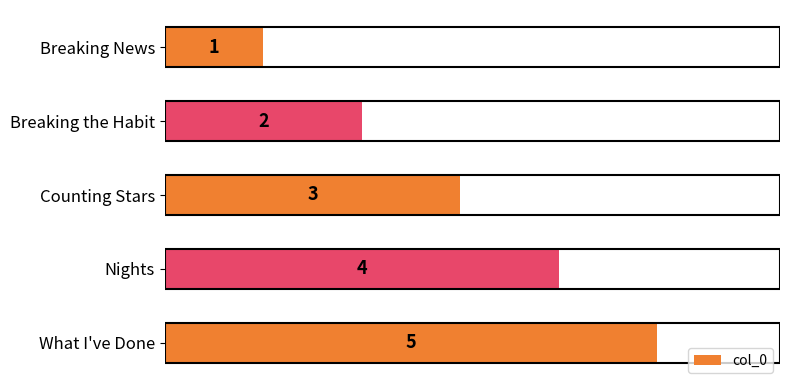

The value at Nights is 1. True or false?

False